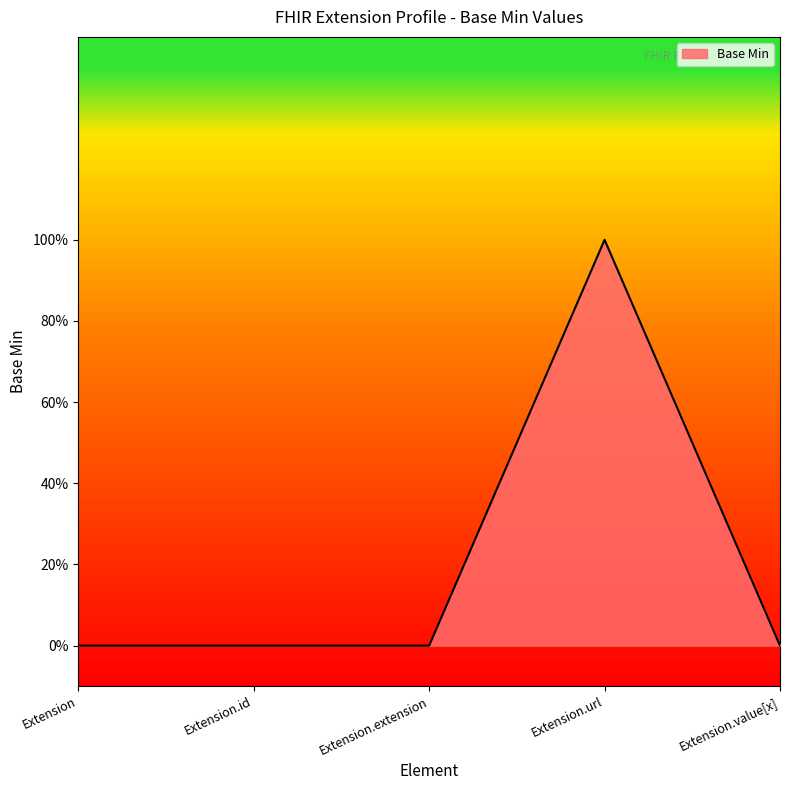

How many interior local peaks (higher than both neighbors) does the data have?

1